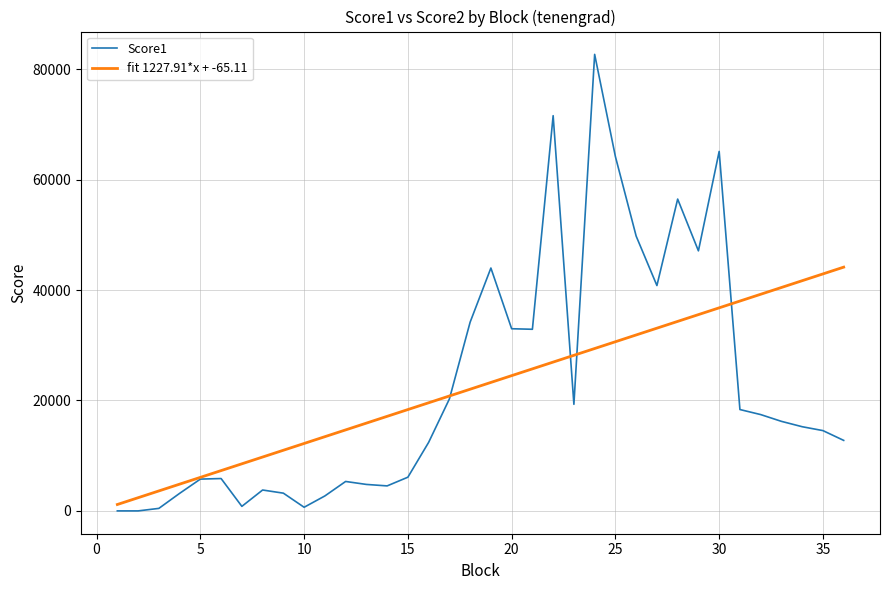

How many values in the Score1 series exceed 15247?

18